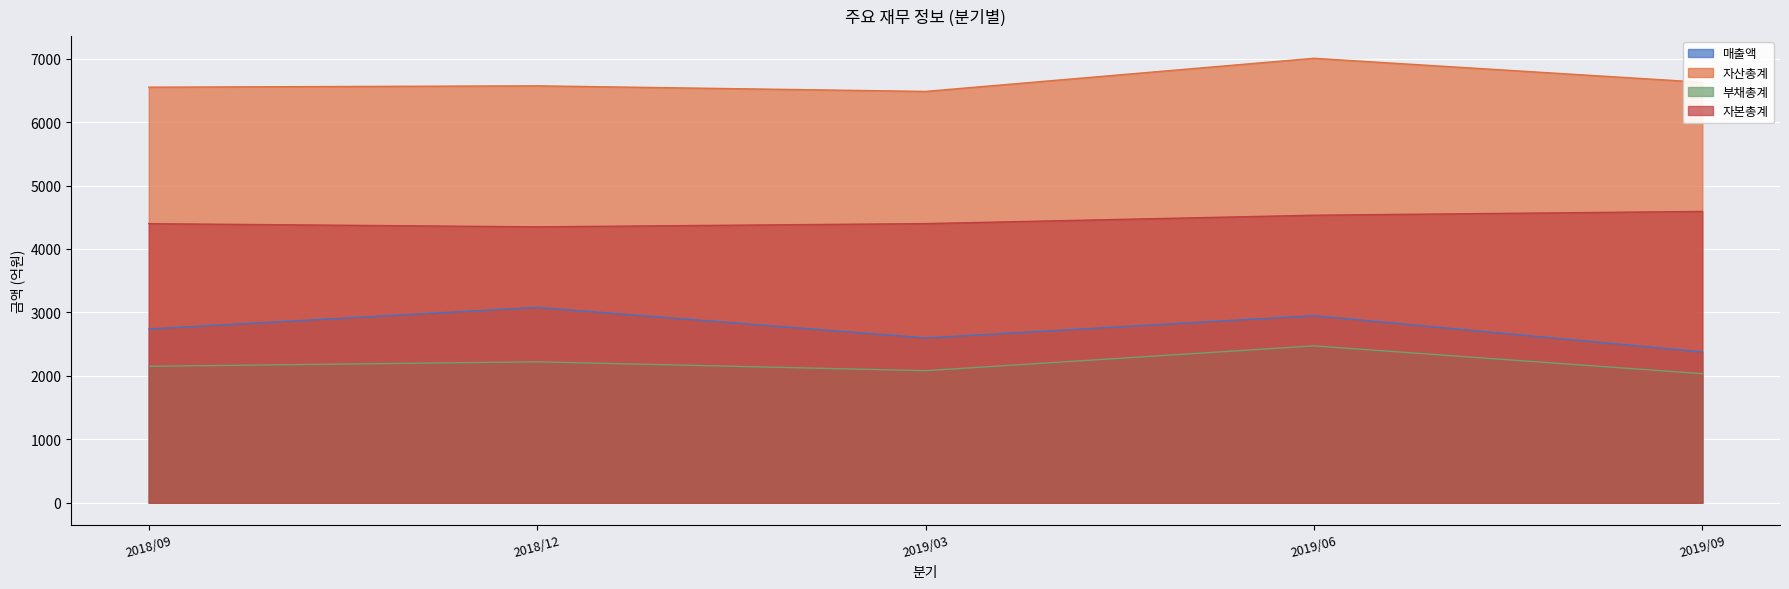

What is the difference between the 자산총계 values at 2019/09 and 2018/09?

77